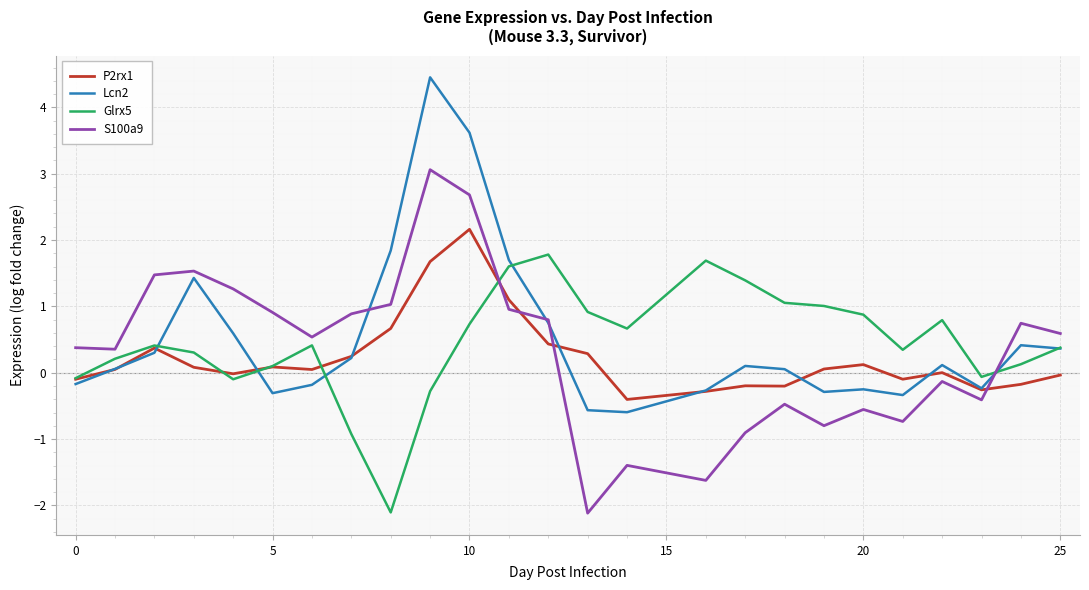

What is the highest value of the P2rx1 series?

2.2